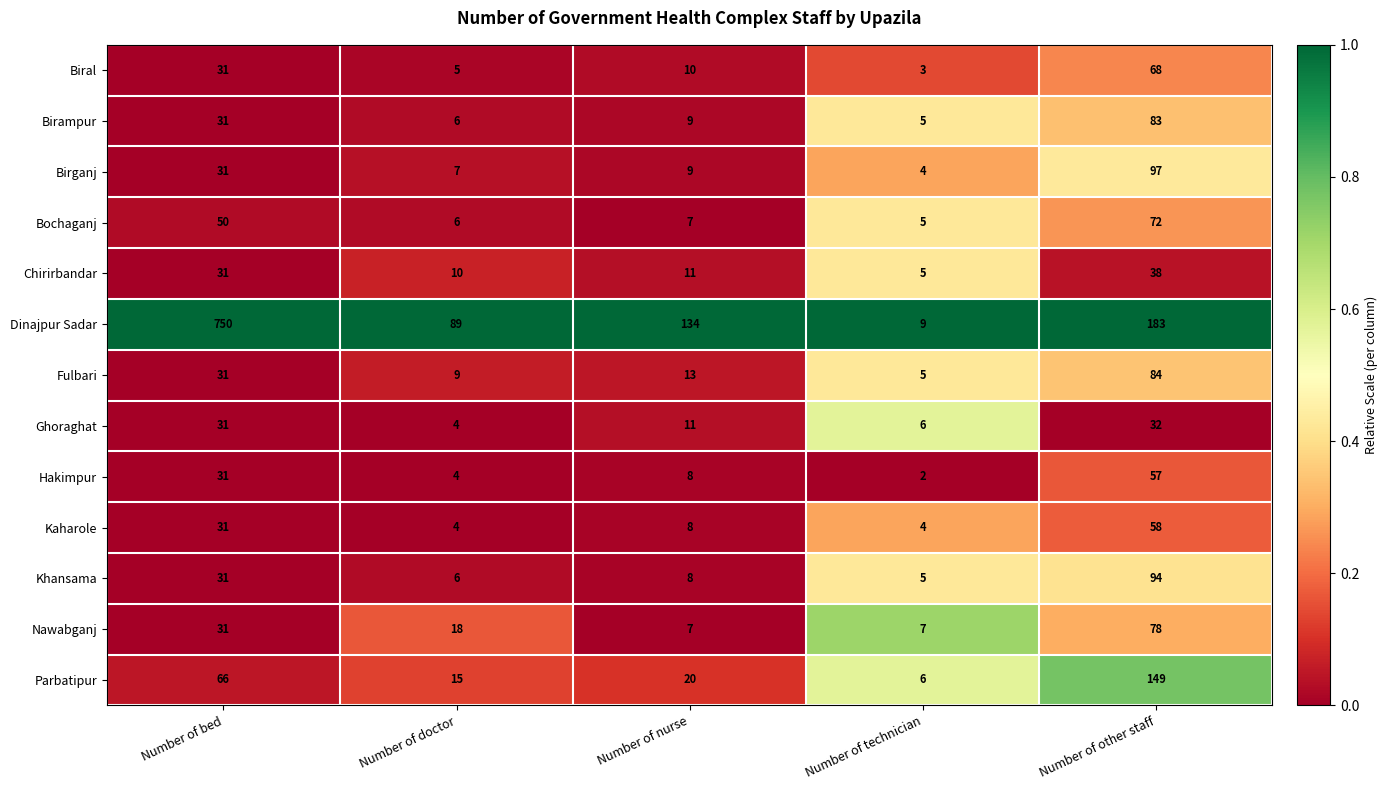

Rank the series by their maximum value, from highest to lowest.

Dinajpur Sadar, Parbatipur, Birganj, Khansama, Fulbari, Birampur, Nawabganj, Bochaganj, Biral, Kaharole, Hakimpur, Chirirbandar, Ghoraghat